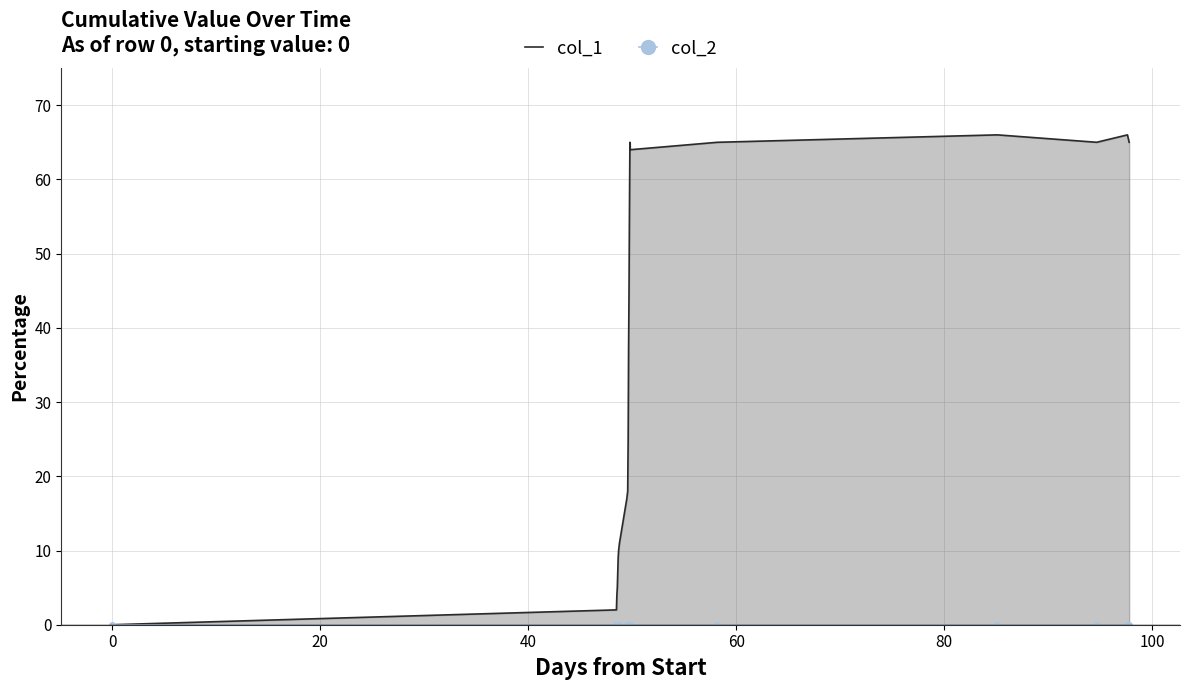

What are all the series names shown in the legend?

col_1, col_2